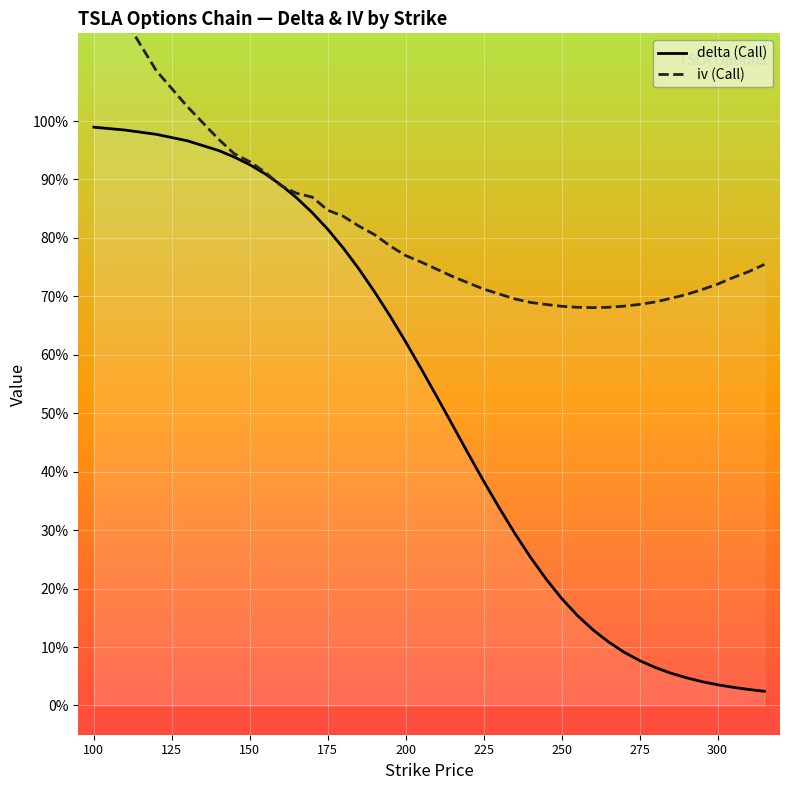

List the series in order of their peak value, lowest first.

delta (Call), iv (Call)